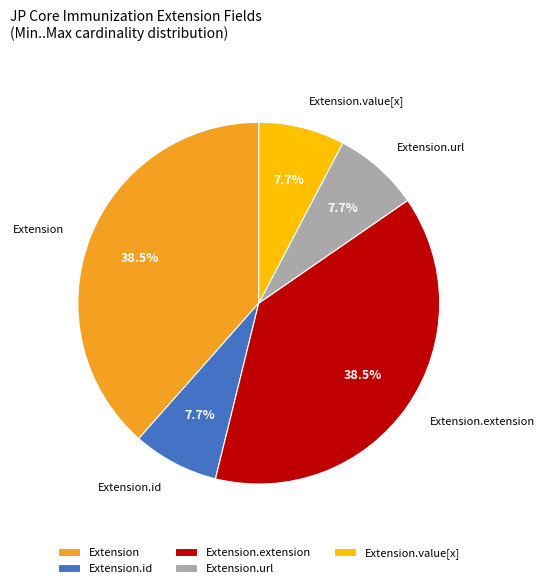

True or false: Extension.value[x] accounts for 14% of the total.

False